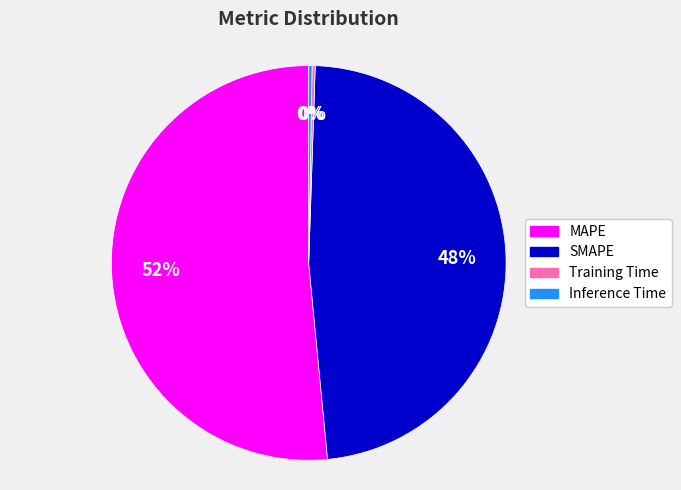

Which slice is the largest?

MAPE